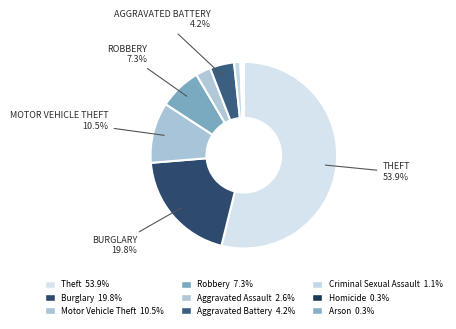

To the nearest percent, what is the difference between the largest and smallest slice percentages?

54%